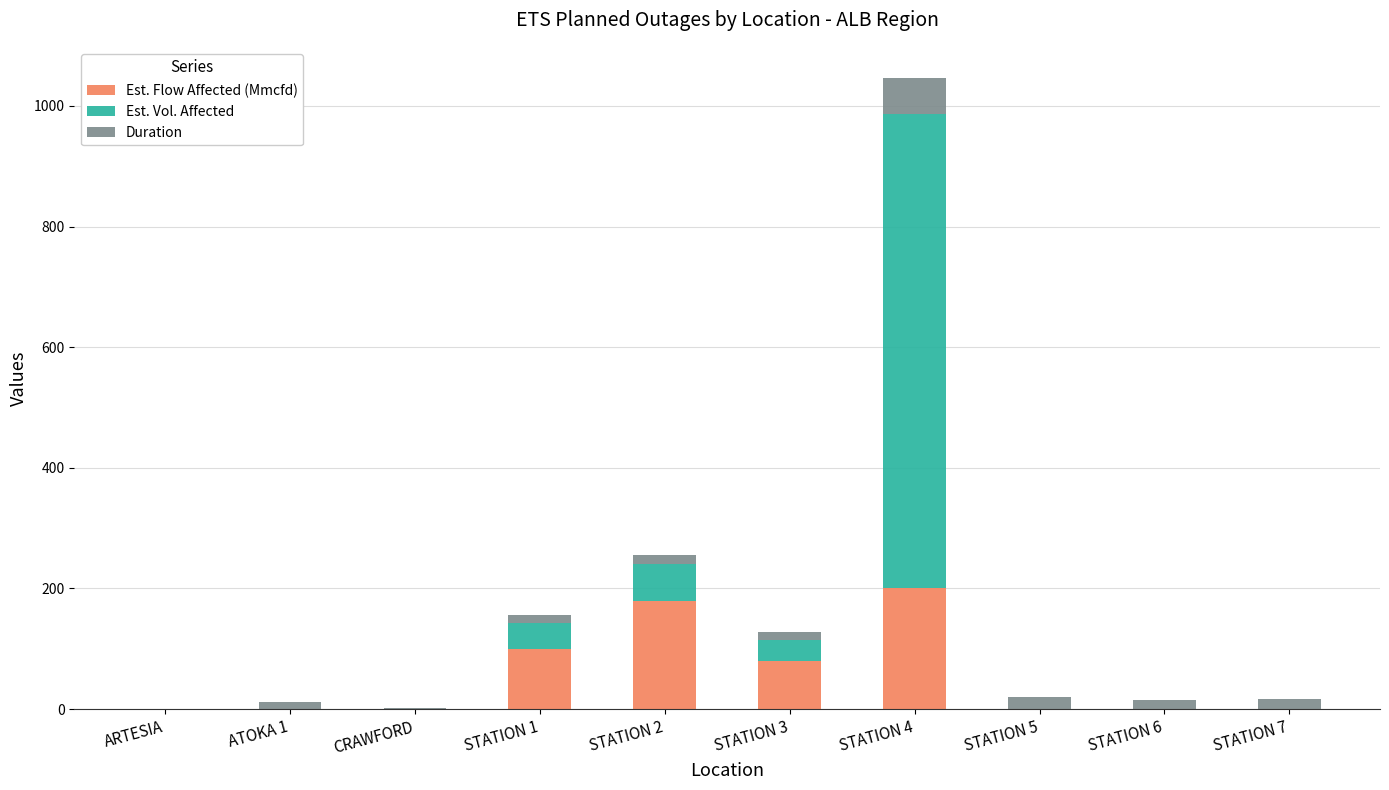

At which category is the sum across all series the highest?

STATION 4